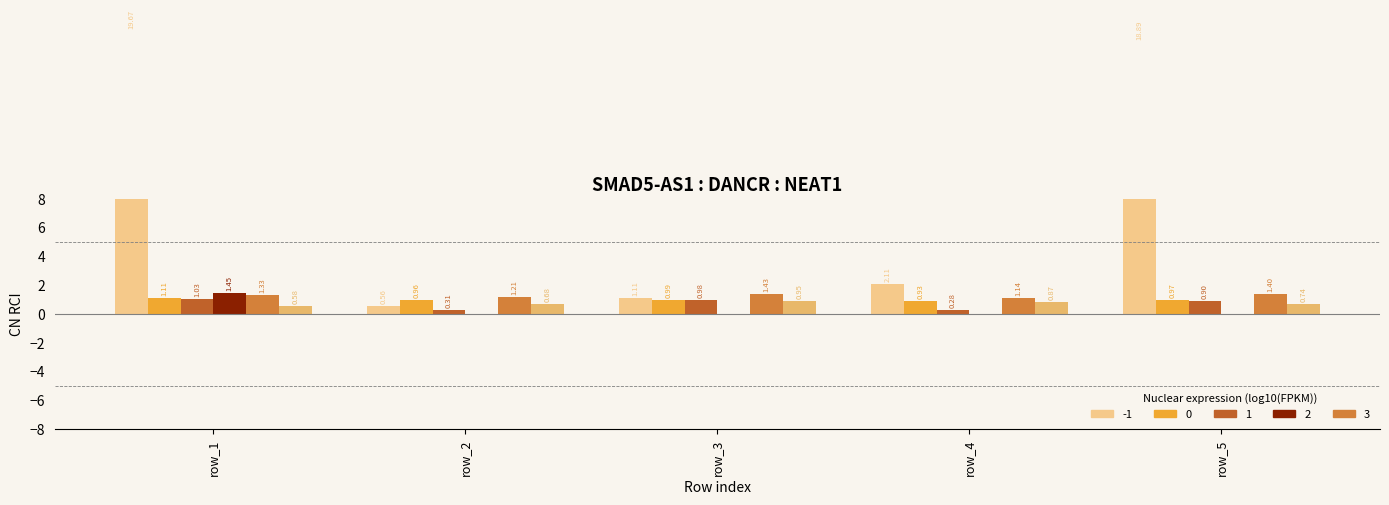

At which category is the sum across all series the highest?

row_1